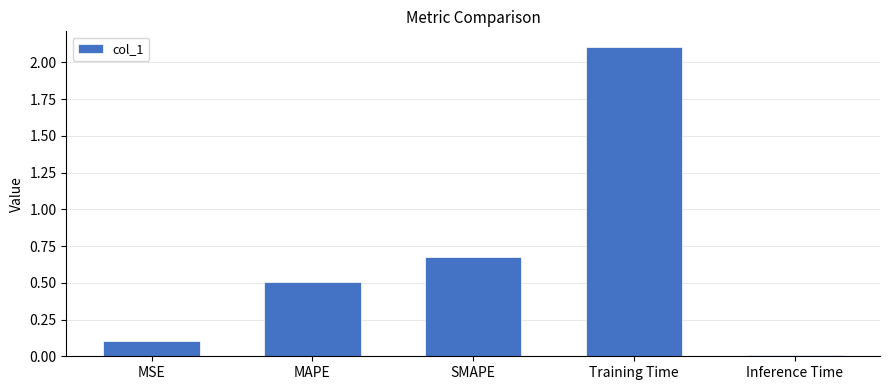

What is the difference between the second highest and minimum values?

0.7